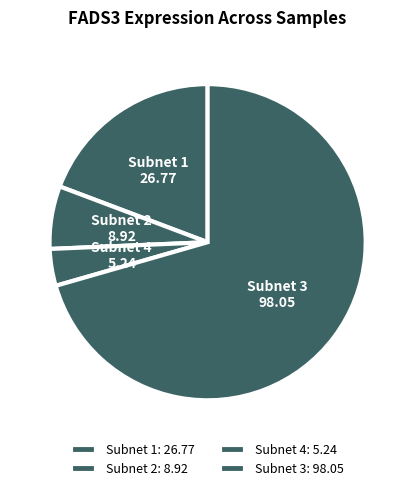

Count the number of slices in the pie.

4